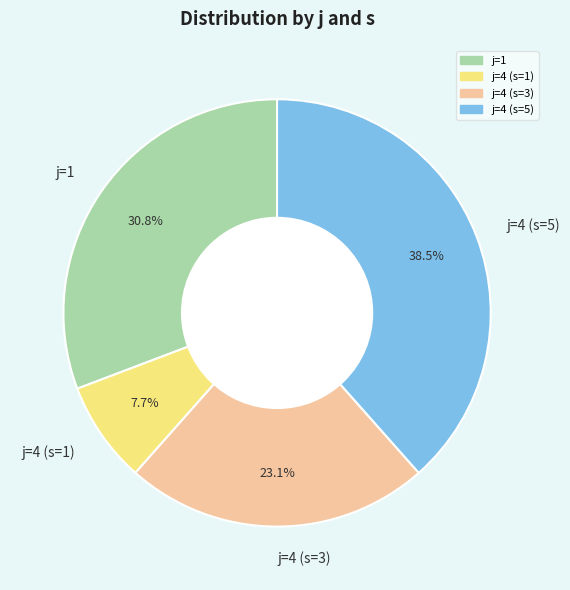

Rank the categories by value from highest to lowest.

j=4 (s=5), j=1, j=4 (s=3), j=4 (s=1)